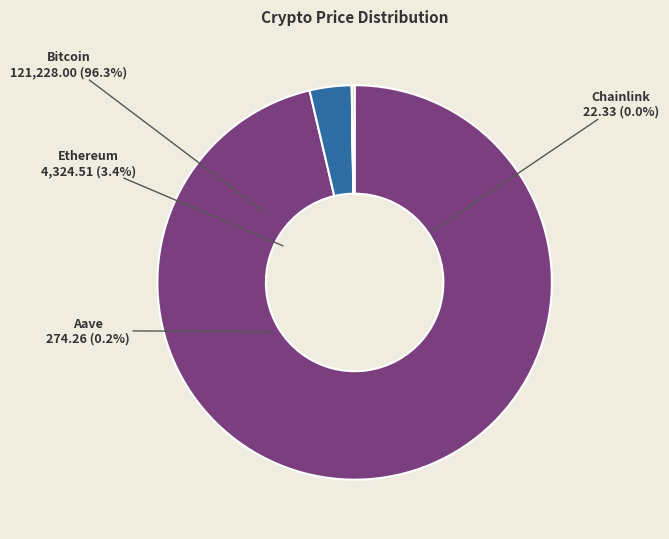

Is it true that Chainlink is 11% of the pie?

False